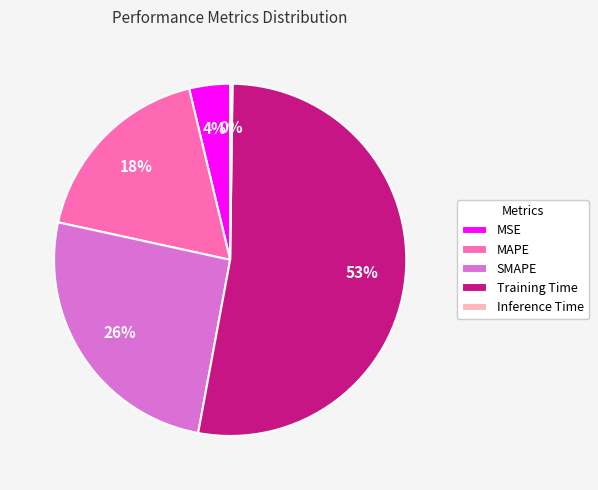

What percentage is the MAPE slice, to the nearest percent?

18%